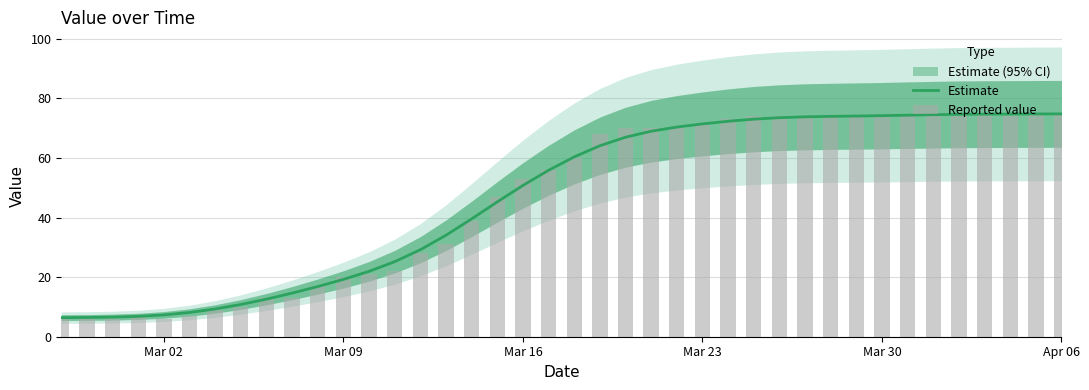

What is the lowest value of the Estimate series?

6.4